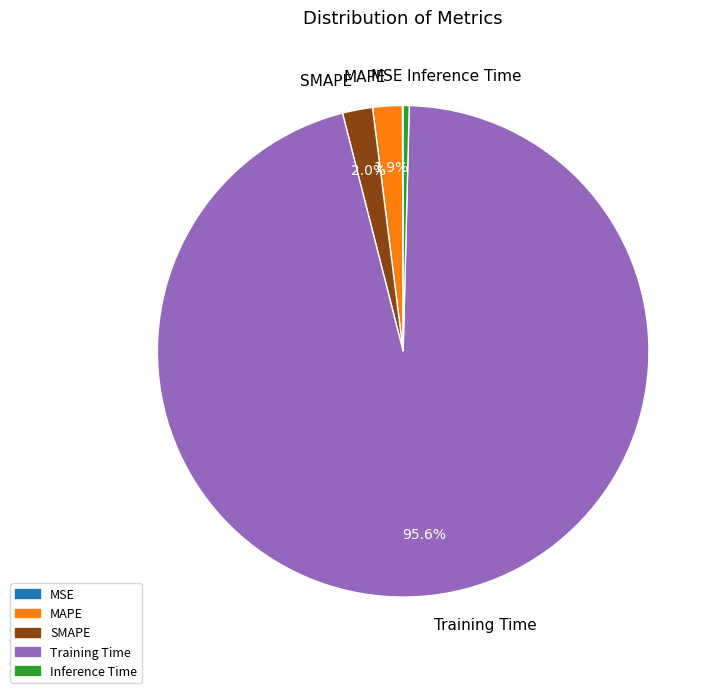

Does Training Time account for over 50% of the chart?

Yes